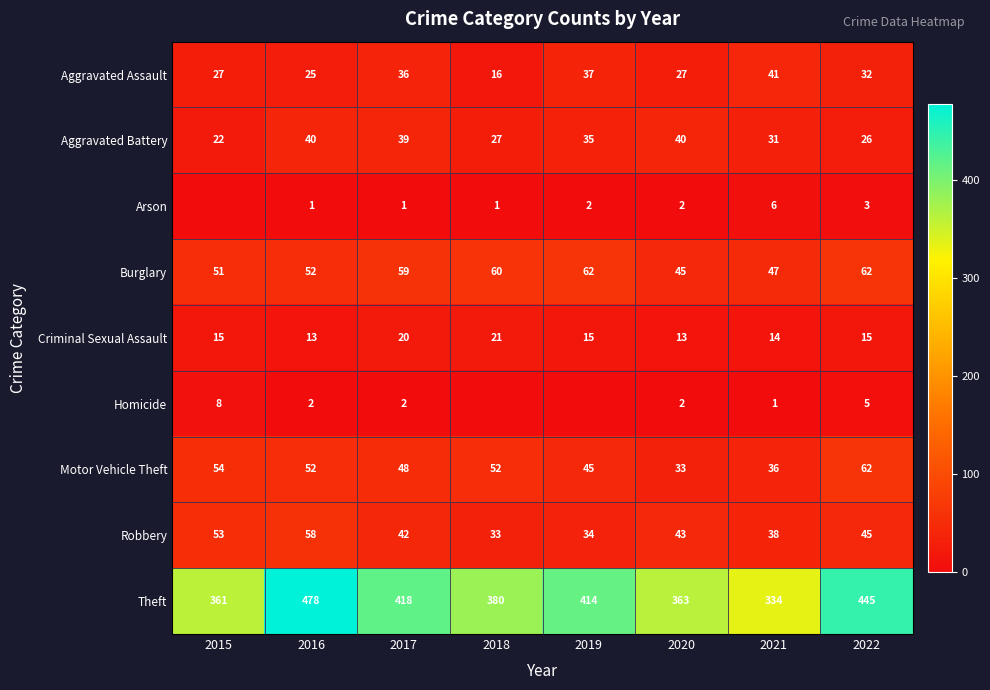

Is it true that Robbery equals 43 at 2020?

True